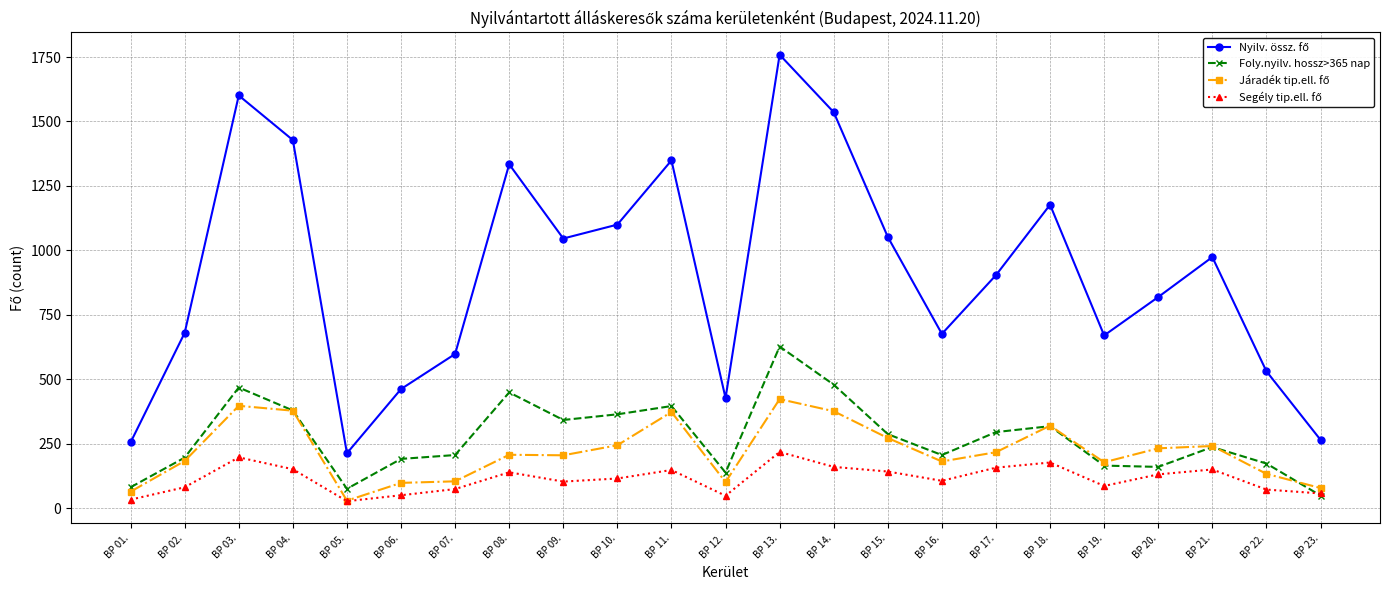

What is the label of the 10th point from the left?

BP 10.